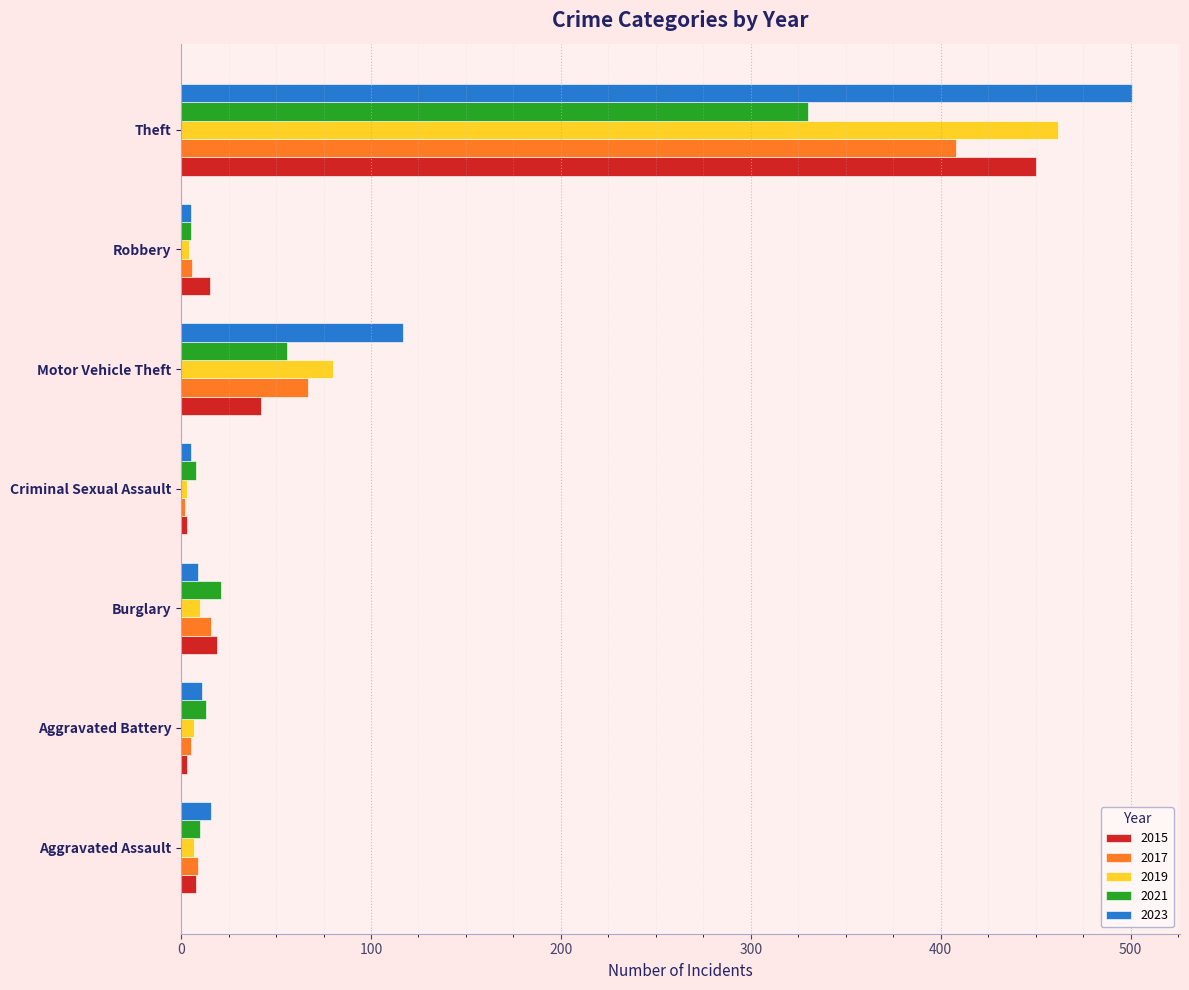

What is the total value across all series at Aggravated Assault?

50